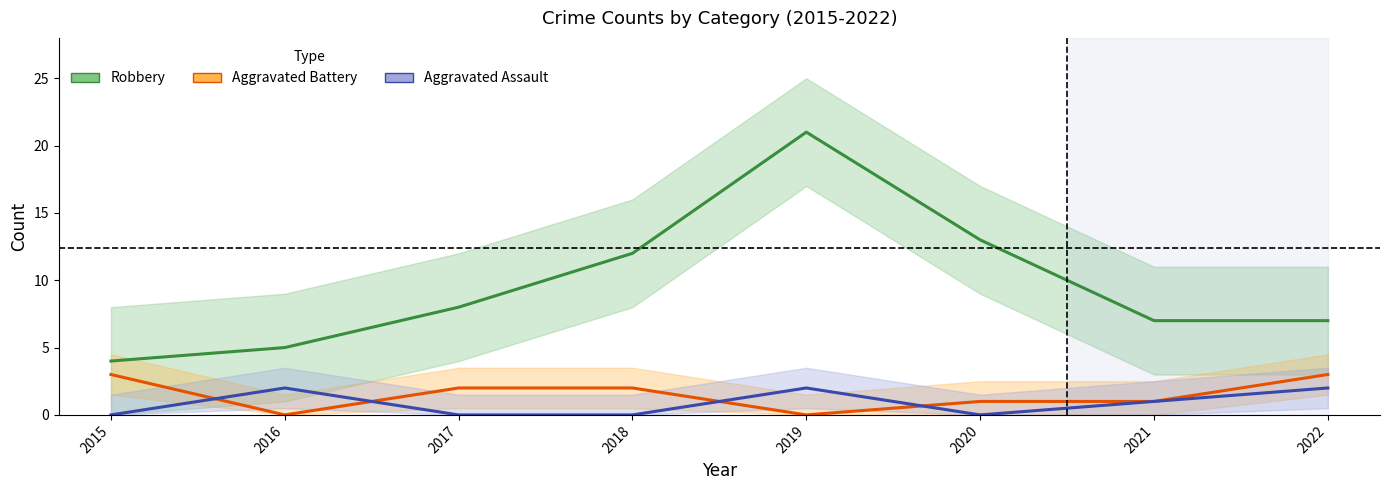

At which label is Robbery closest to 12?

2018